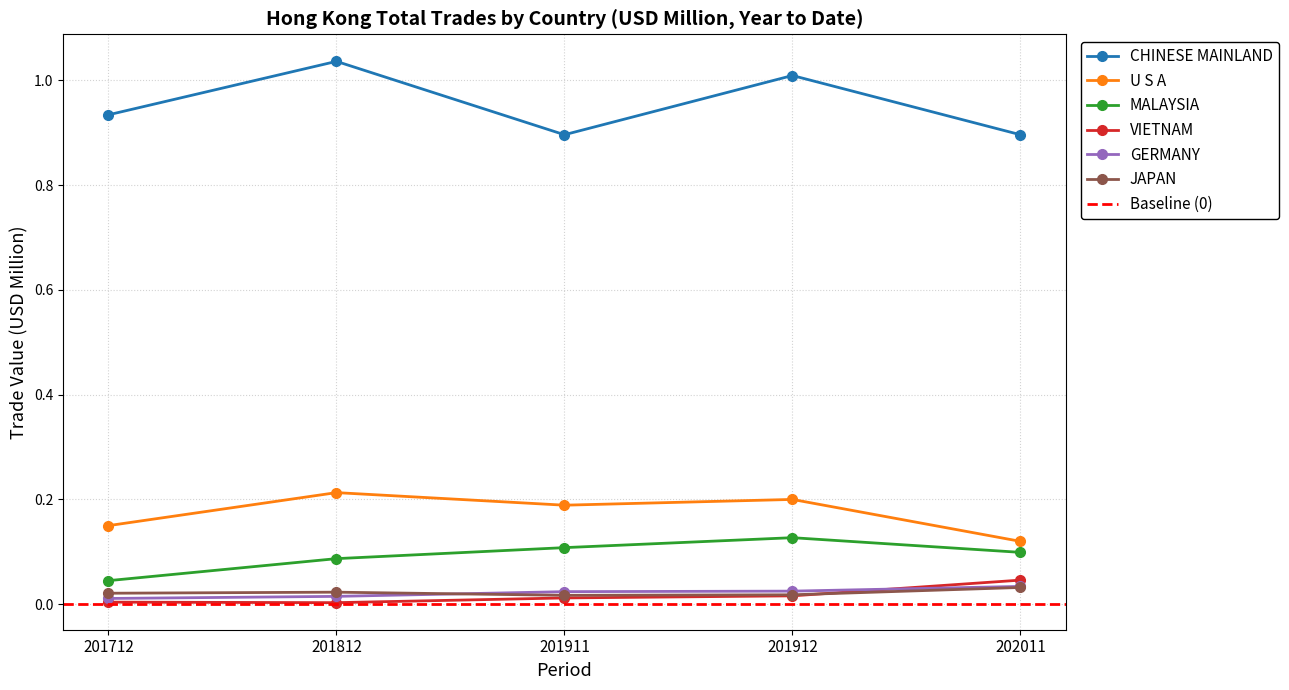

Does the chart have visible grid lines?

Yes